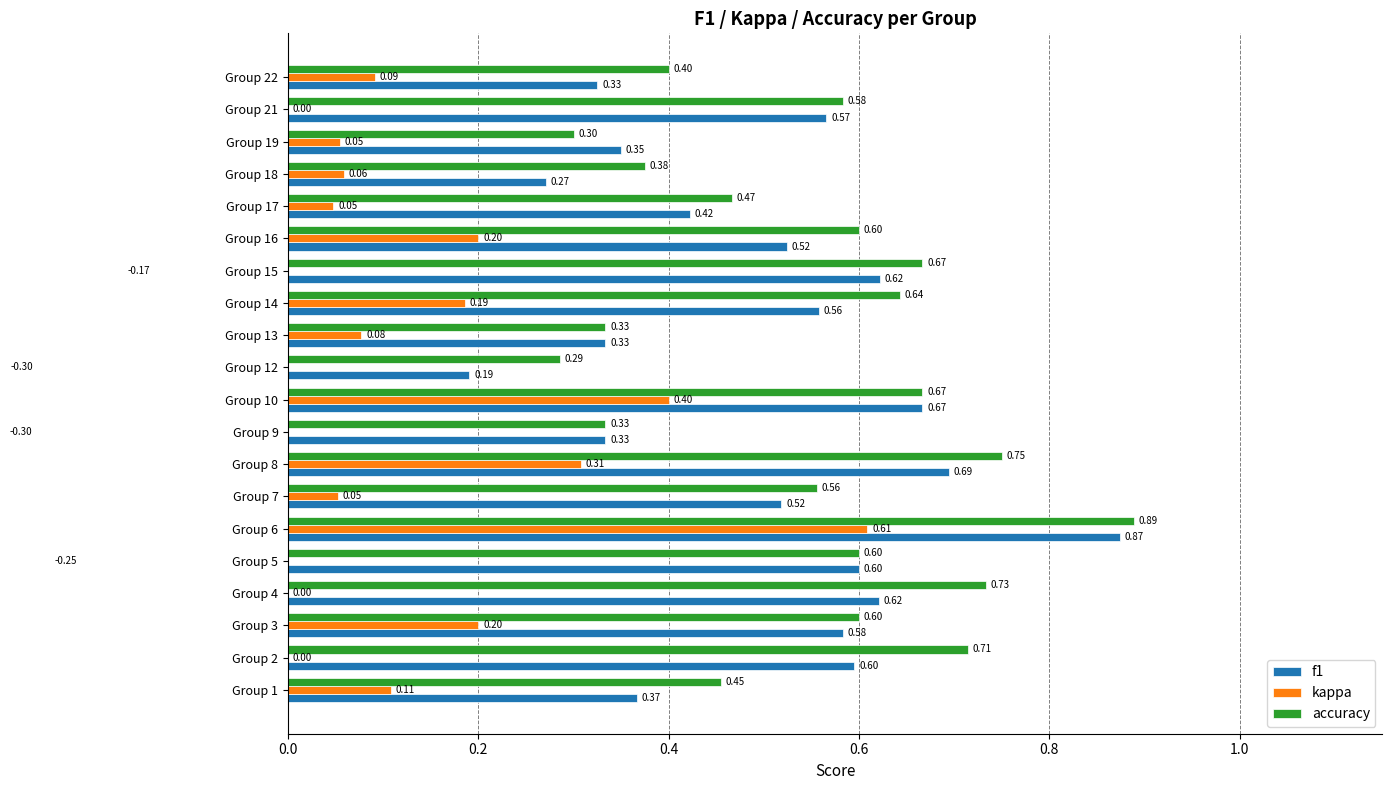

The kappa series shows 0.0 at Group 4. True or false?

True